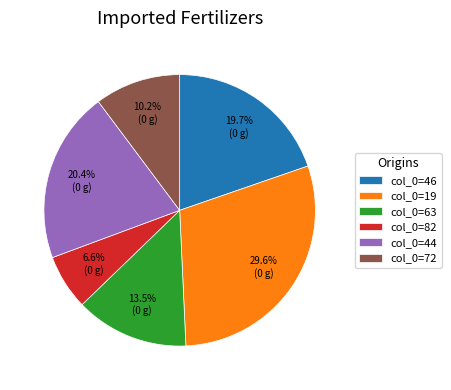

What portion of the pie excludes col_0=19?

70.4%